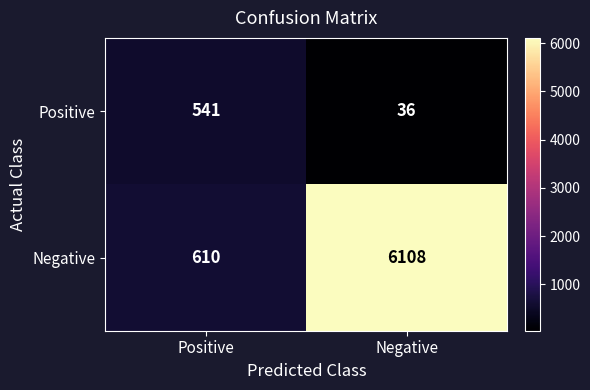

Reading left to right, extract all data points from this chart.

Positive: Positive=541	Negative=36
Negative: Positive=610	Negative=6108